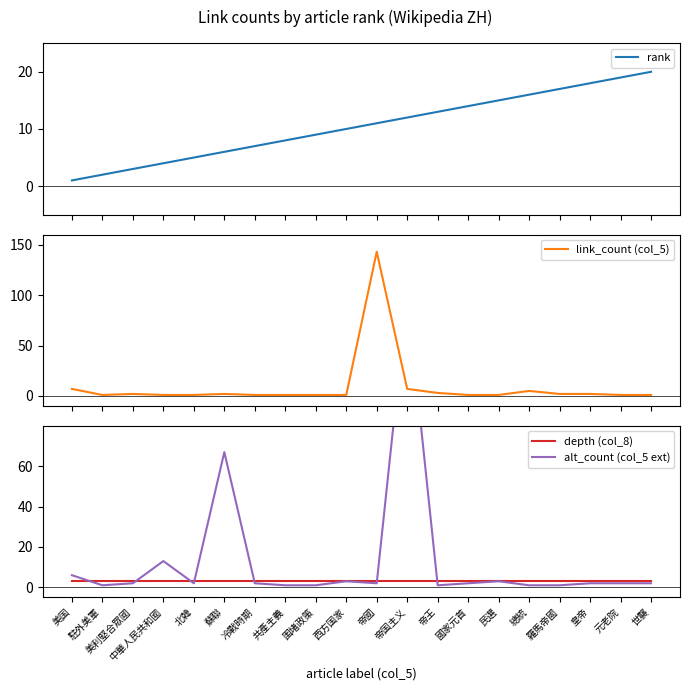

Is it true that alt_count (col_5 ext) equals 6 at 美国?

True